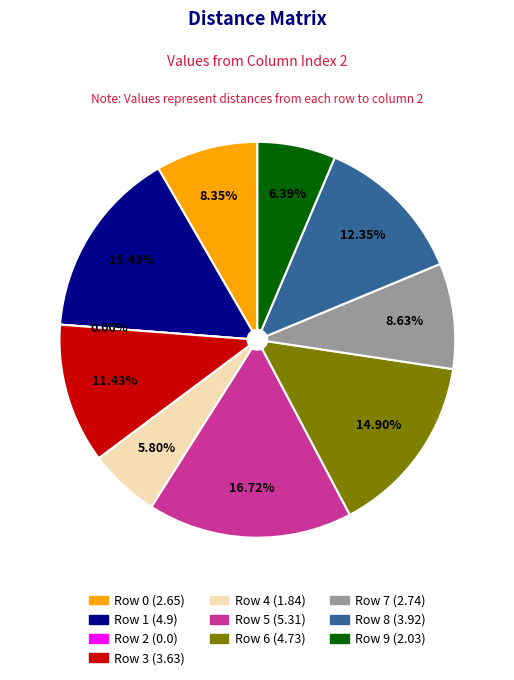

What percentage is the 4 slice, to the nearest percent?

6%